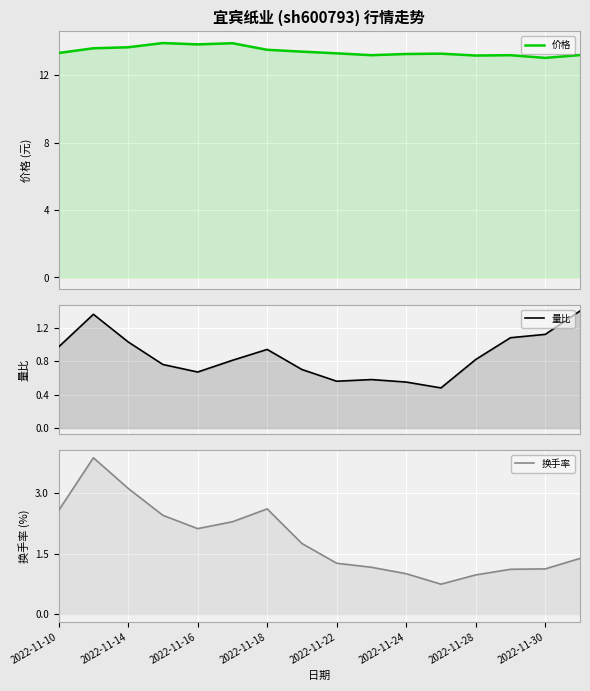

True or false: 量比 and 价格 intersect in this chart.

False